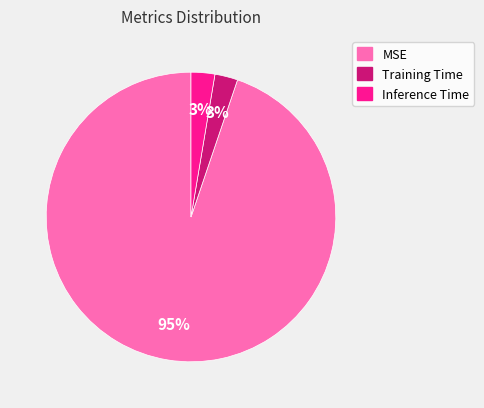

Which category has the biggest portion of the pie?

MSE